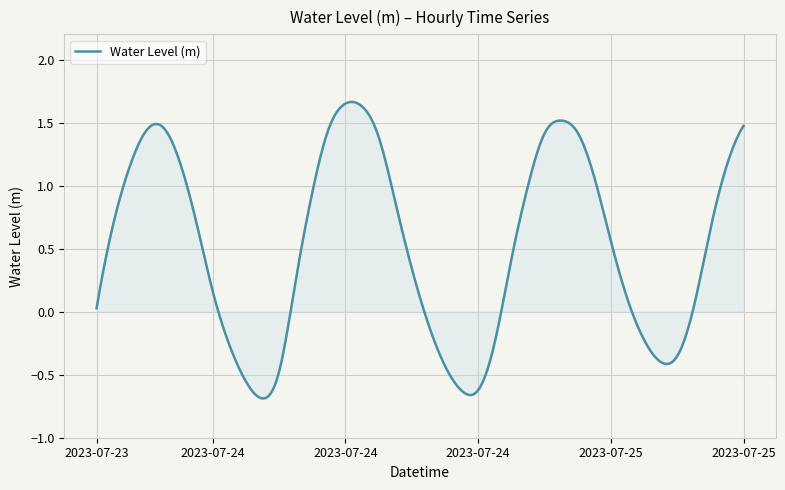

Reading left to right, extract all data points from this chart.

2023-07-23 18:00=0.0	2023-07-23 19:00=0.7	2023-07-23 20:00=1.2	2023-07-23 21:00=1.4	2023-07-23 22:00=1.5	2023-07-23 23:00=1.2	2023-07-24 00:00=0.7	2023-07-24 01:00=0.2	2023-07-24 02:00=-0.3	2023-07-24 03:00=-0.6	2023-07-24 04:00=-0.7	2023-07-24 05:00=-0.5	2023-07-24 06:00=0.2	2023-07-24 07:00=0.9	2023-07-24 08:00=1.5	2023-07-24 09:00=1.7	2023-07-24 10:00=1.6	2023-07-24 11:00=1.4	2023-07-24 12:00=0.9	2023-07-24 13:00=0.3	2023-07-24 14:00=-0.1	2023-07-24 15:00=-0.4	2023-07-24 16:00=-0.6	2023-07-24 17:00=-0.6	2023-07-24 18:00=-0.2	2023-07-24 19:00=0.4	2023-07-24 20:00=1.0	2023-07-24 21:00=1.4	2023-07-24 22:00=1.5	2023-07-24 23:00=1.4	2023-07-25 00:00=1.1	2023-07-25 01:00=0.6	2023-07-25 02:00=0.1	2023-07-25 03:00=-0.2	2023-07-25 04:00=-0.4	2023-07-25 05:00=-0.4	2023-07-25 06:00=0.0	2023-07-25 07:00=0.7	2023-07-25 08:00=1.2	2023-07-25 09:00=1.5